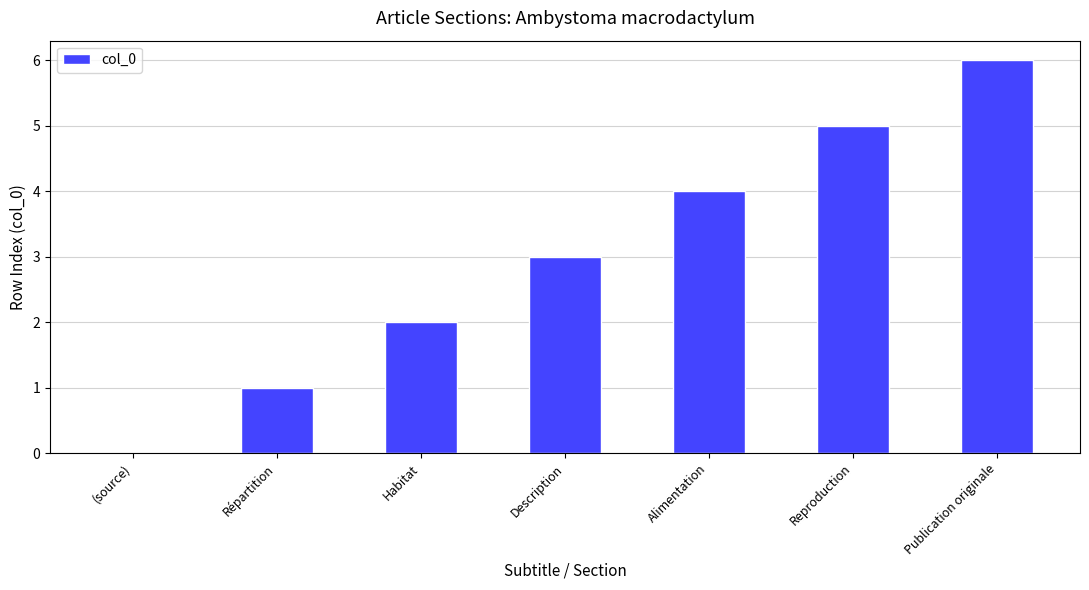

Reading left to right, transcribe all the data shown in this chart.

(source)=0	Répartition=1	Habitat=2	Description=3	Alimentation=4	Reproduction=5	Publication originale=6